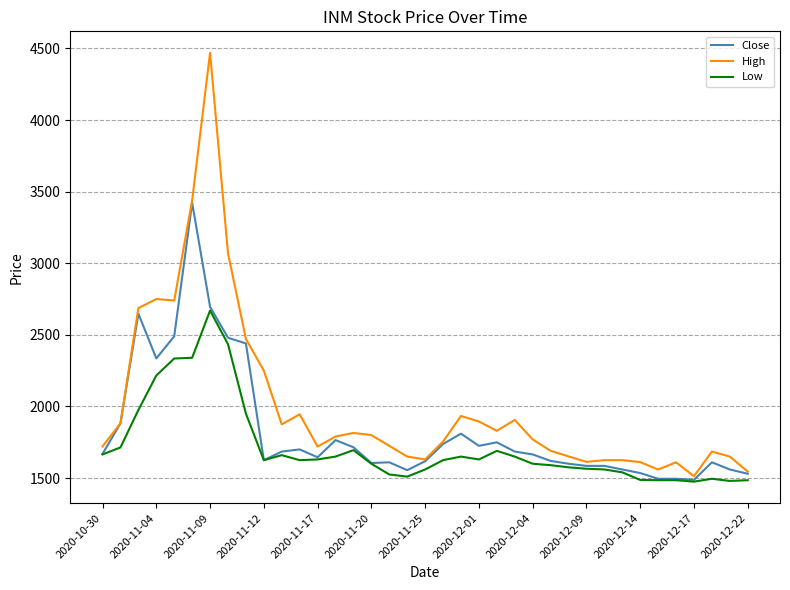

Rank the series by their average value, from highest to lowest.

High, Close, Low